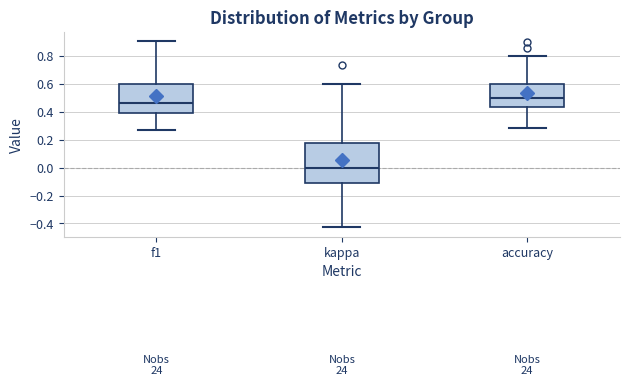

Which box has the highest median line?

accuracy